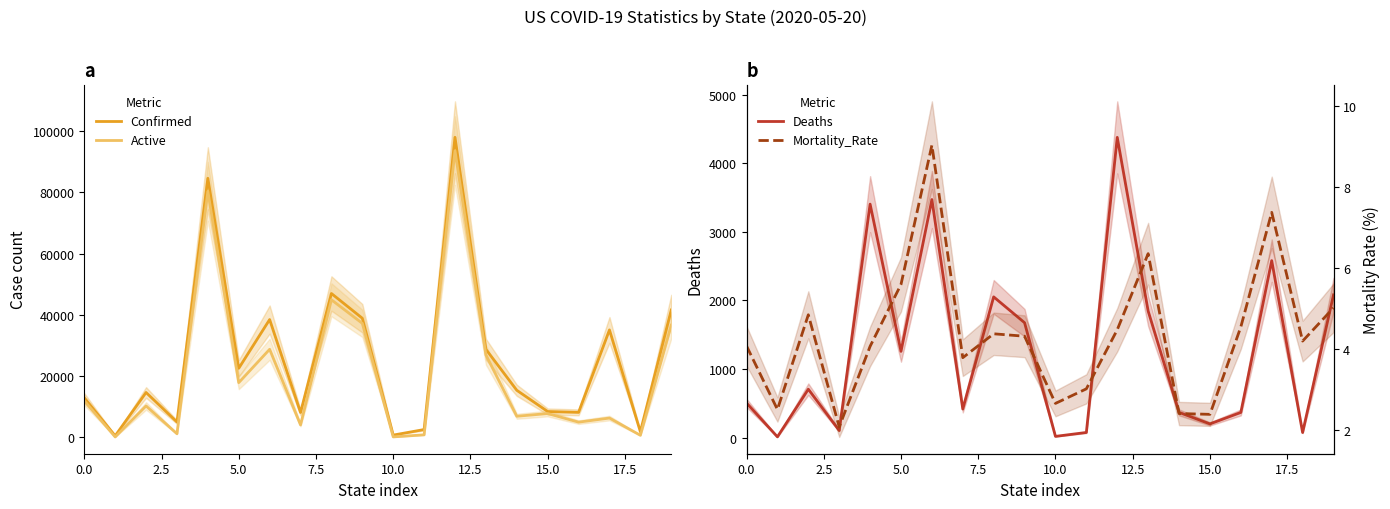

What is the highest value of the Mortality_Rate series?

9.0